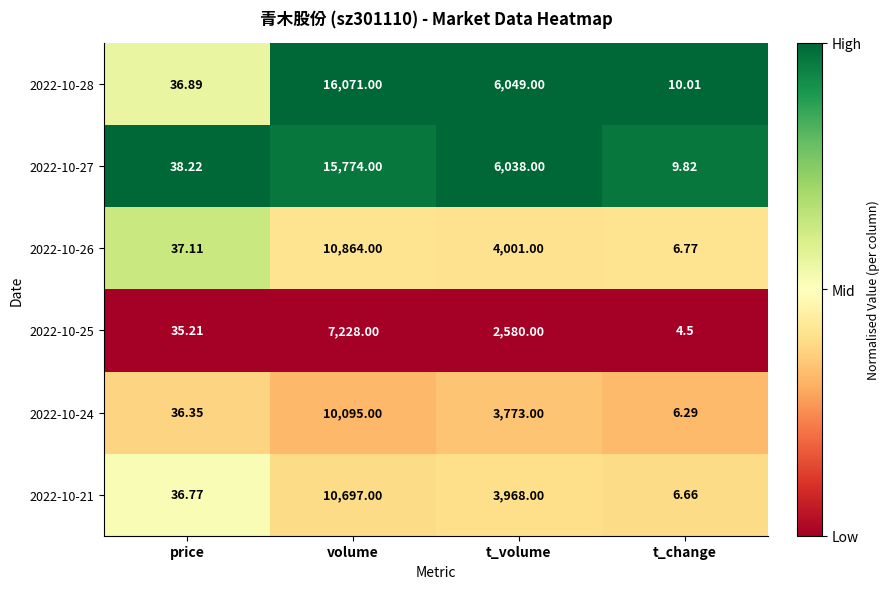

Is the value of 2022-10-21 at price greater than the value of 2022-10-27 at price?

No